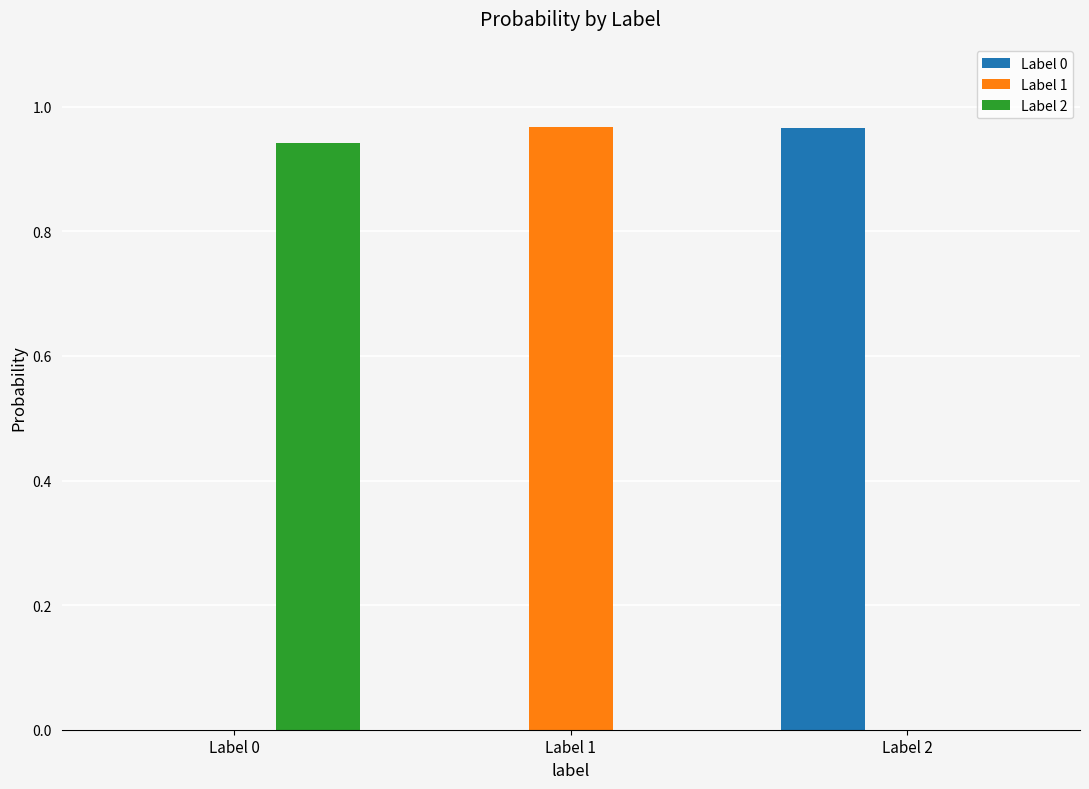

At which label does Label 2 reach its peak?

Label 0